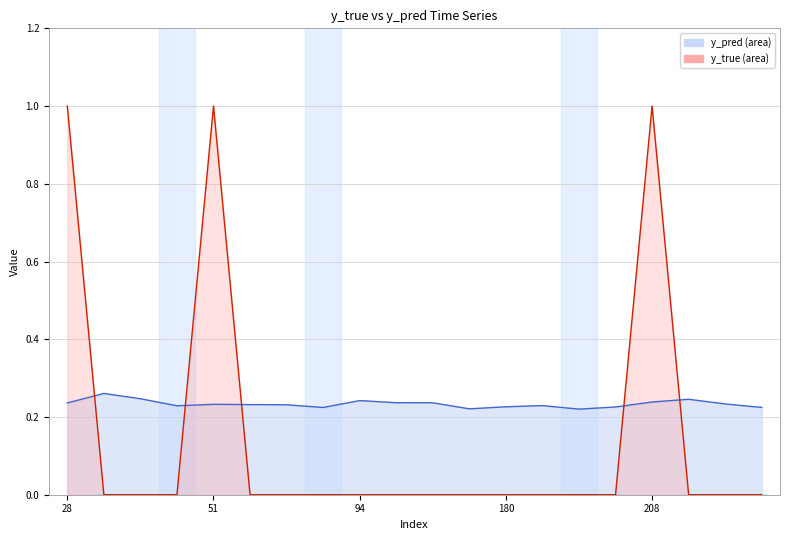

What is the total value across all series at 28?

1.2